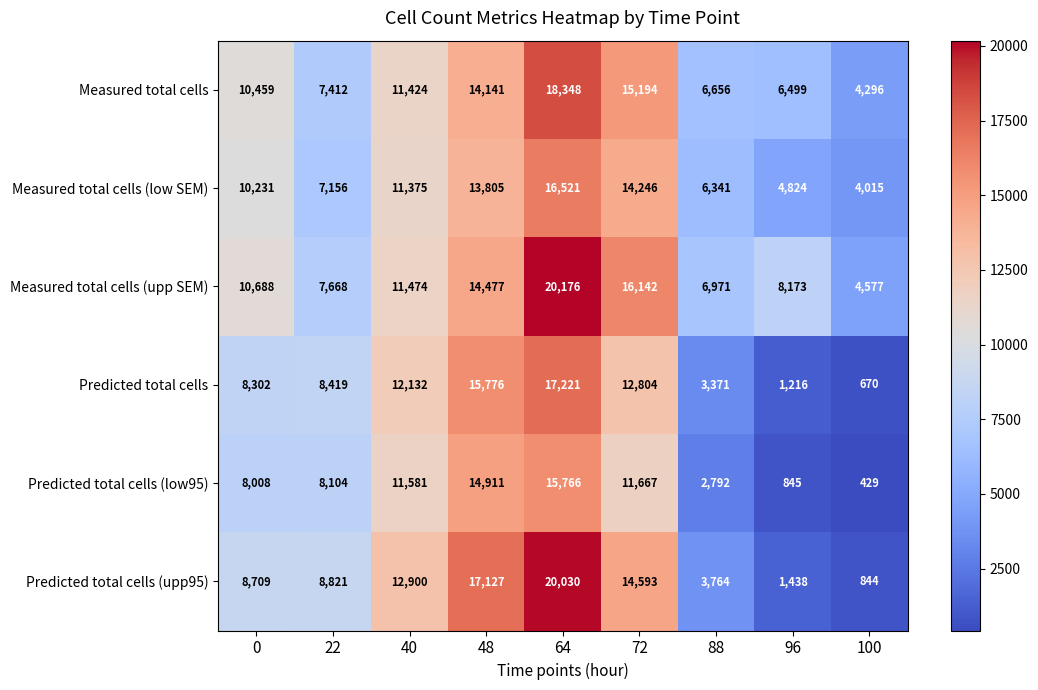

Which series changed the most between 40 and 48?

Predicted total cells (upp95)